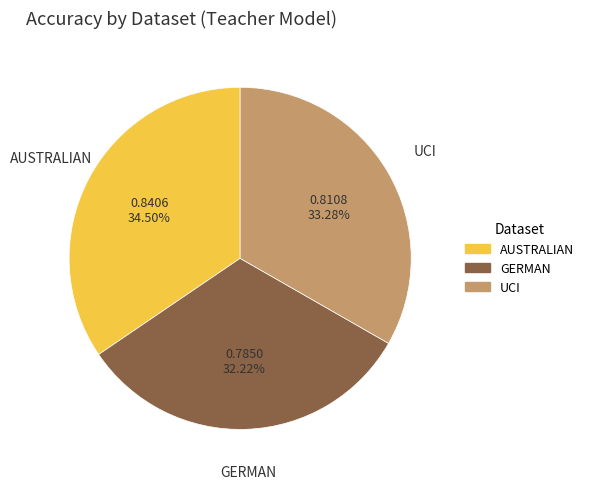

Does any single category account for the majority?

No